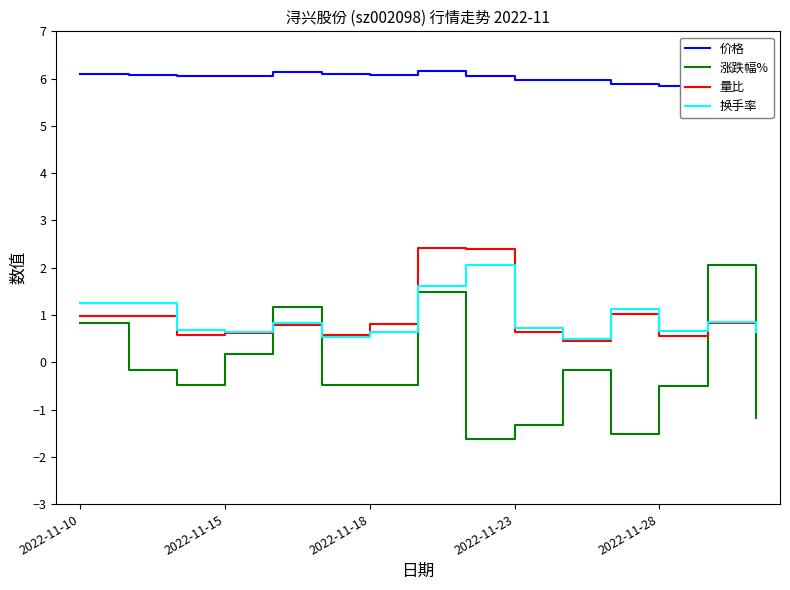

What is the difference between the maximum and minimum values in the 量比 series?

2.0